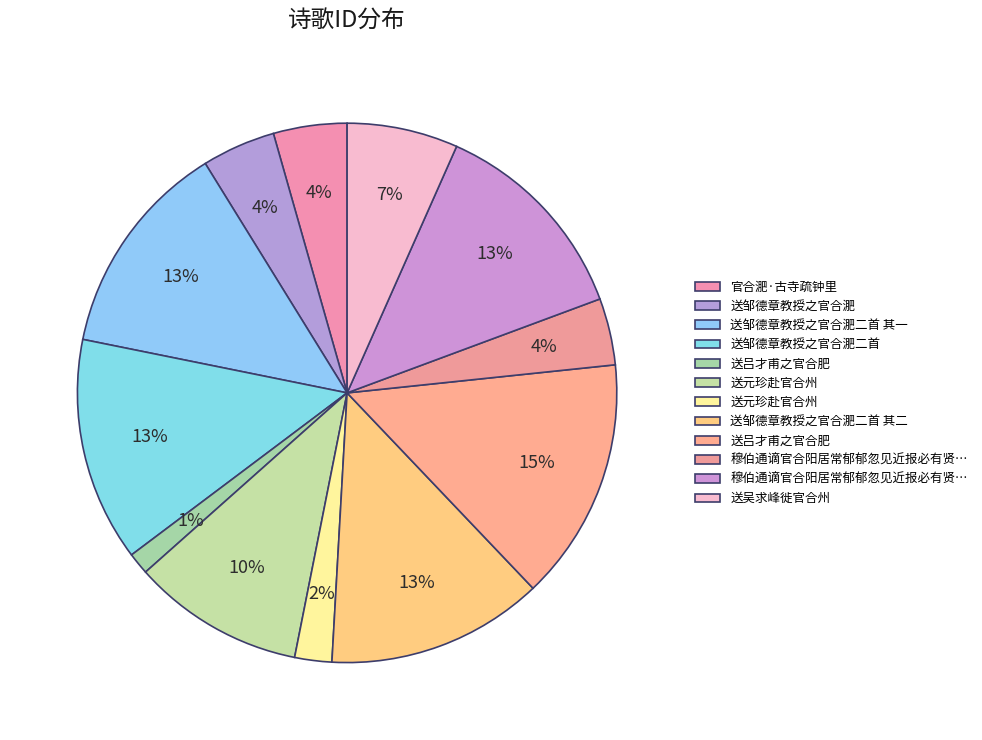

Which category has the smallest portion of the pie?

送吕才甫之官合肥